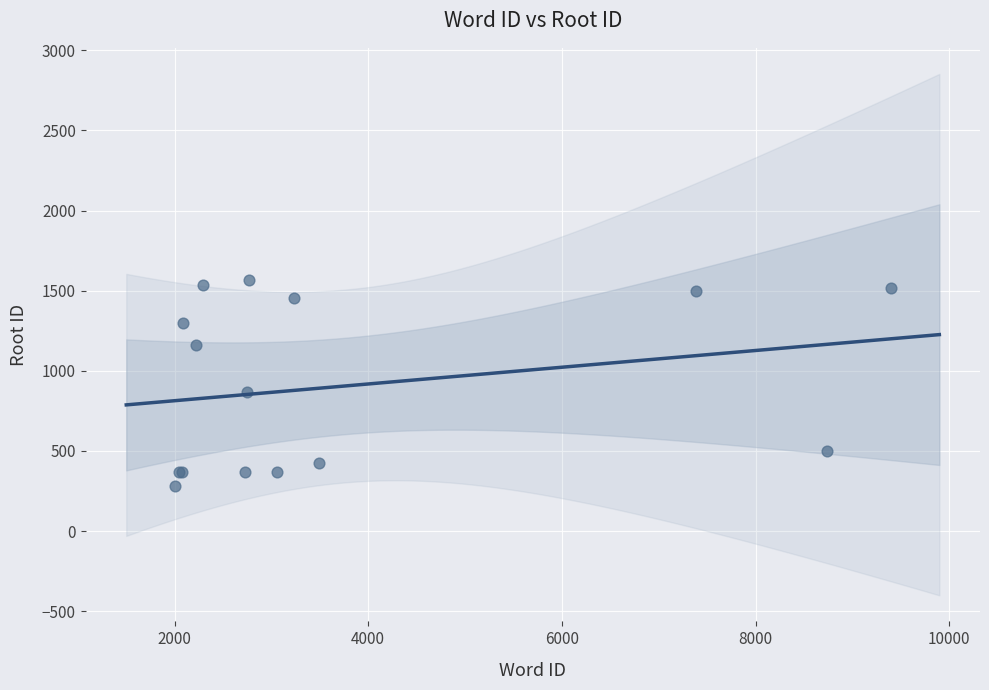

What Y value in the scatter plot is closest to 923?

865